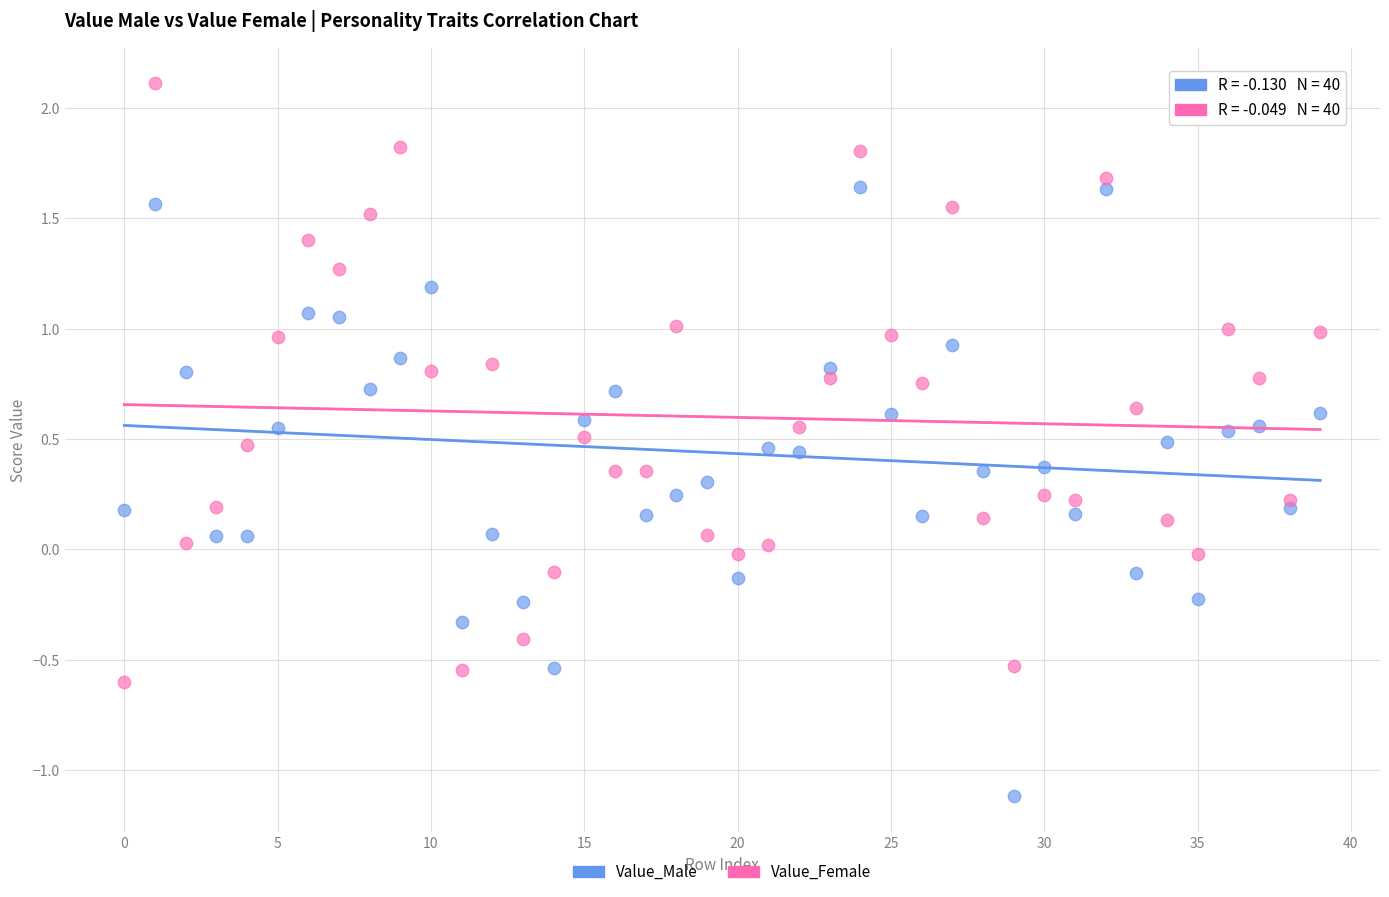

Which series reaches the minimum Y coordinate?

Value_Male